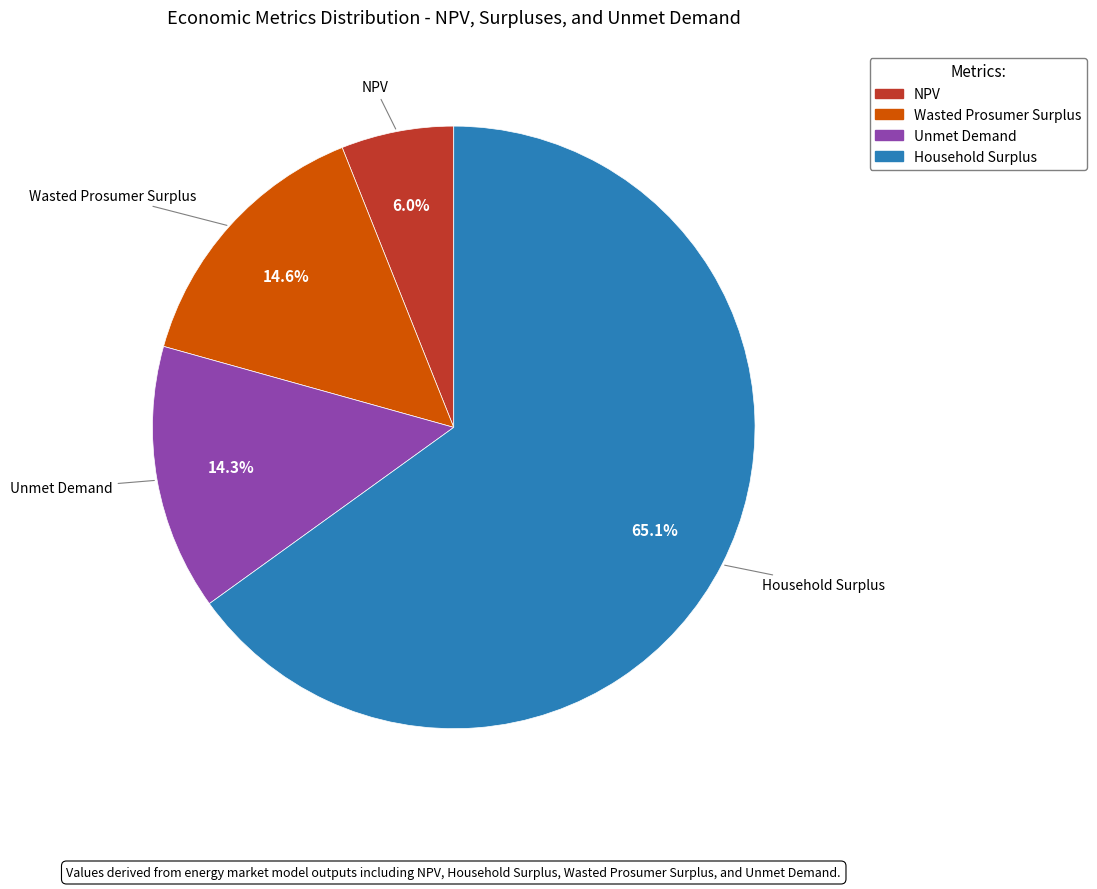

How much of the chart is everything except Household Surplus?

34.9%